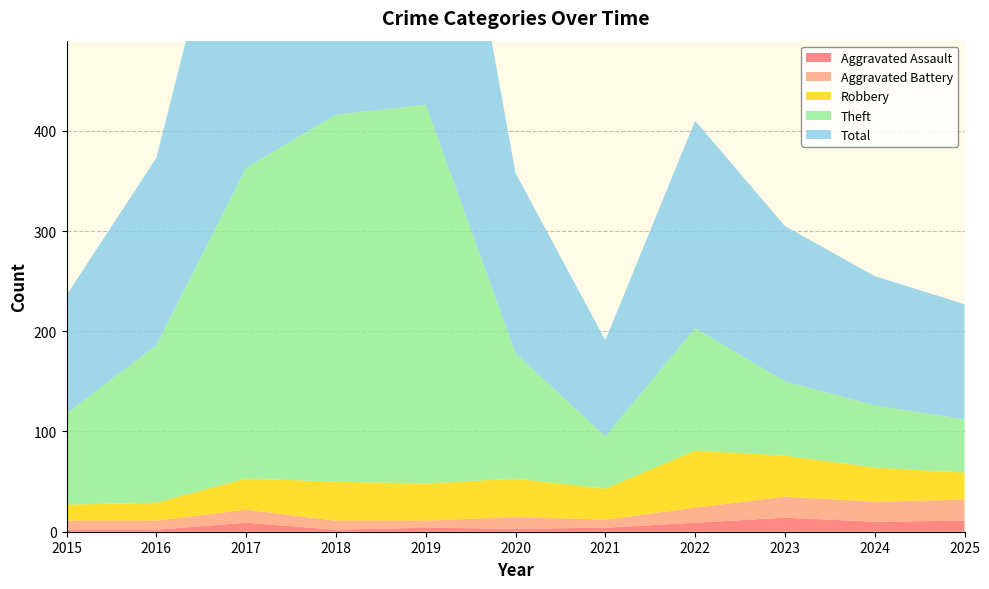

Reading left to right, transcribe all the data shown in this chart.

Aggravated Assault: 2015=2	2016=2	2017=9	2018=2	2019=4	2020=3	2021=4	2022=9	2023=14	2024=10	2025=11
Aggravated Battery: 2015=9	2016=9	2017=13	2018=9	2019=7	2020=12	2021=8	2022=15	2023=21	2024=20	2025=21
Robbery: 2015=16	2016=18	2017=31	2018=39	2019=37	2020=38	2021=31	2022=57	2023=41	2024=34	2025=27
Theft: 2015=91	2016=157	2017=310	2018=366	2019=378	2020=125	2021=52	2022=122	2023=74	2024=62	2025=53
Total: 2015=118	2016=187	2017=364	2018=416	2019=426	2020=180	2021=96	2022=207	2023=155	2024=129	2025=115